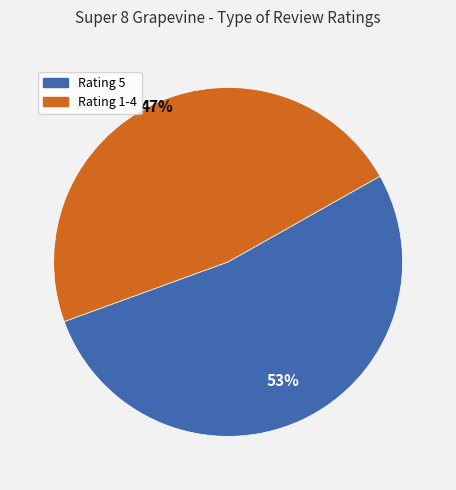

Is there any slice that represents more than half of the pie?

Yes